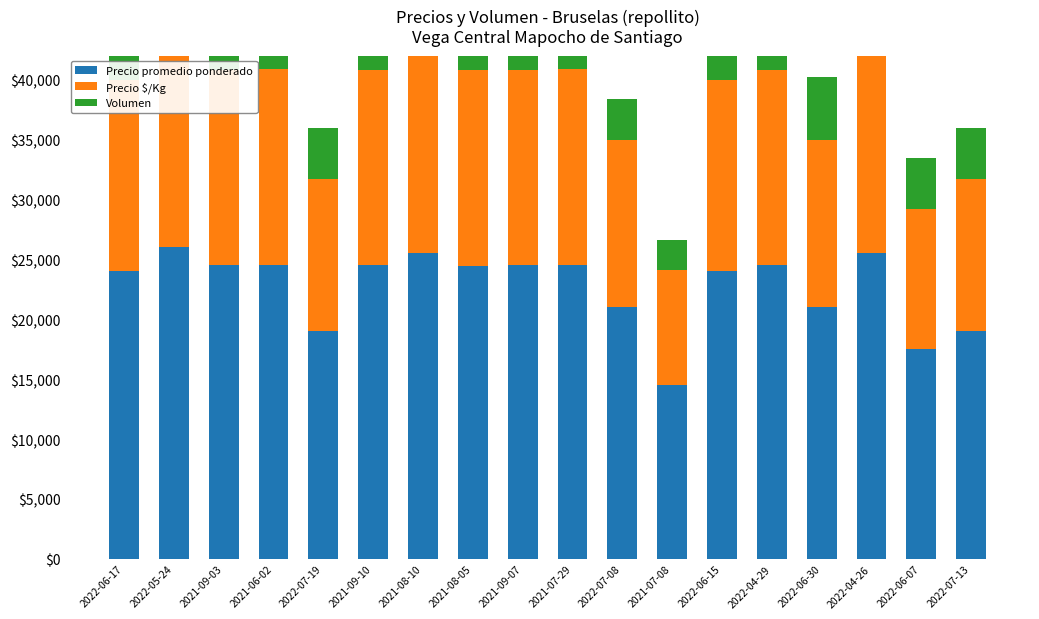

How many categories are shown in the chart?

18